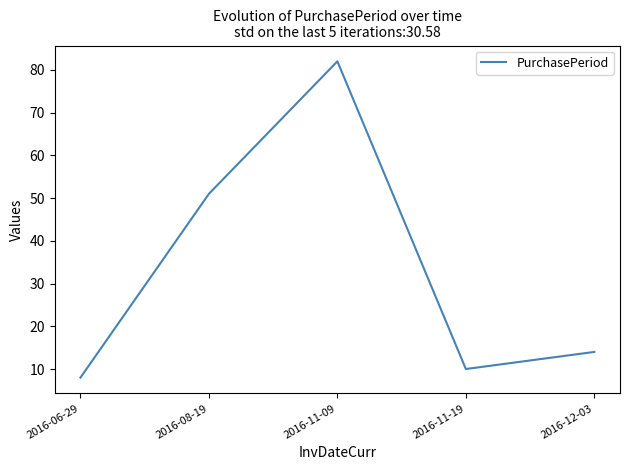

Reading right to left, list all the values displayed in this chart.

2016-12-03=14	2016-11-19=10	2016-11-09=82	2016-08-19=51	2016-06-29=8